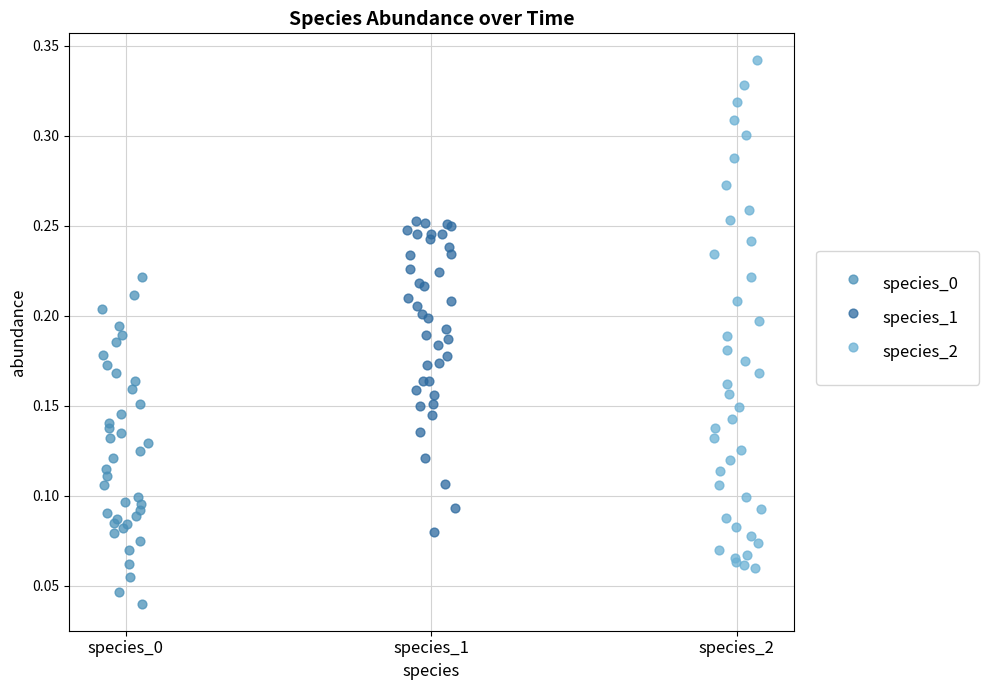

Which series has the largest Y range (max minus min)?

species_2